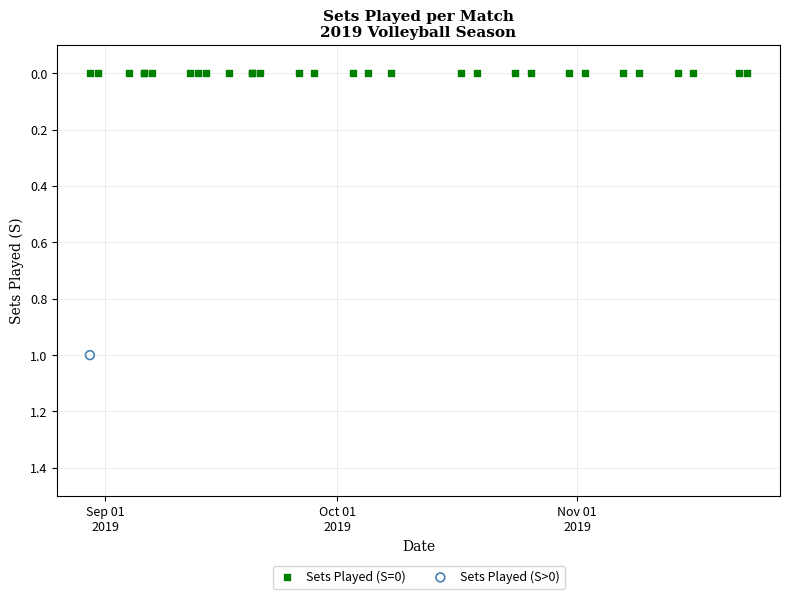

What are all the series names shown in the legend?

Sets Played (S=0), Sets Played (S>0)